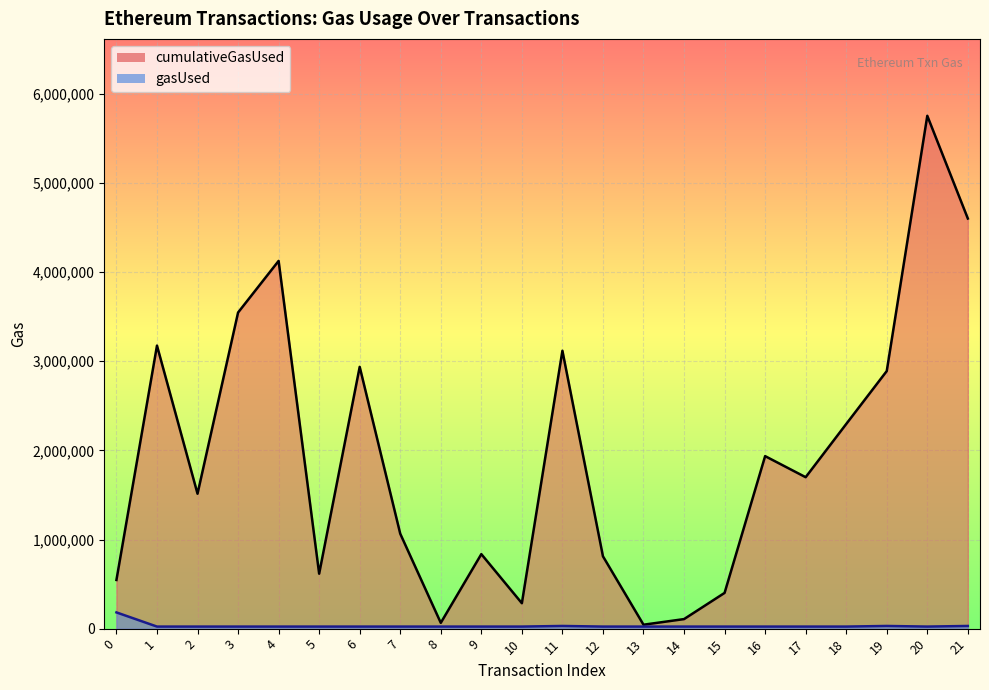

List the series in order of their overall mean, highest first.

cumulativeGasUsed, gasUsed